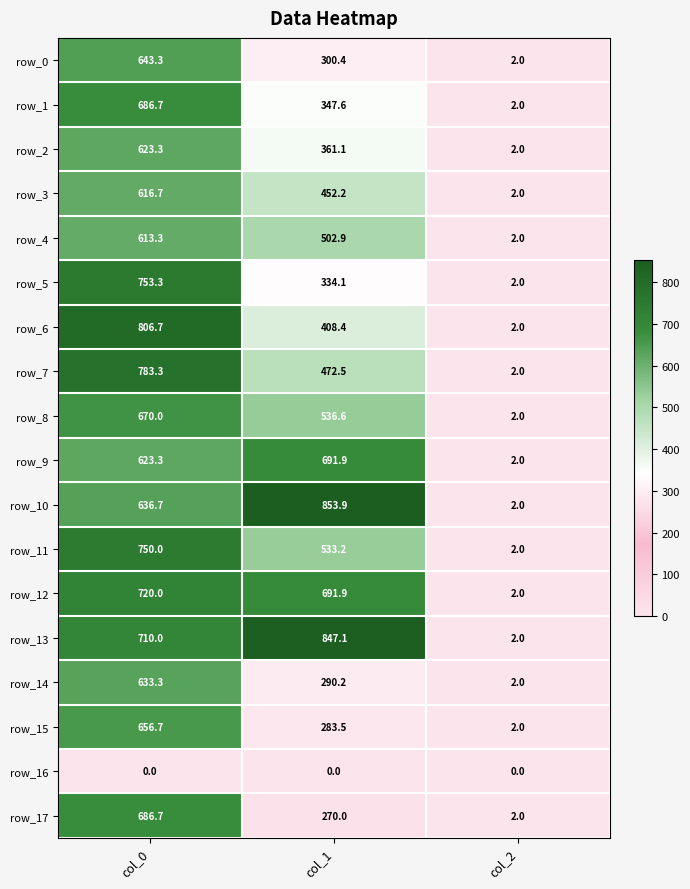

Which category has the highest value in the row_7 series?

col_0